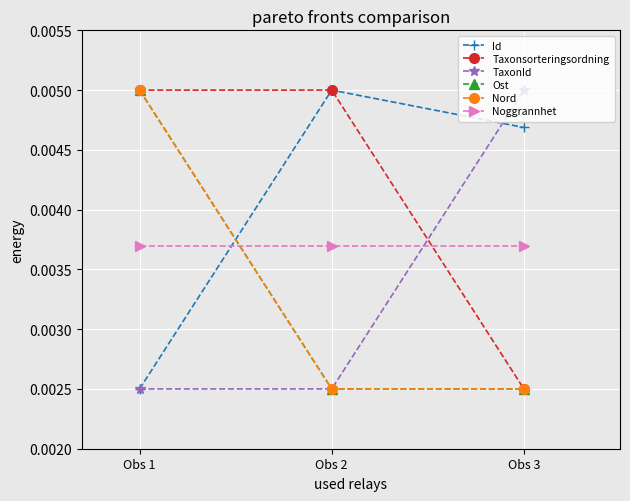

At which category is the sum across all series the highest?

Obs 1